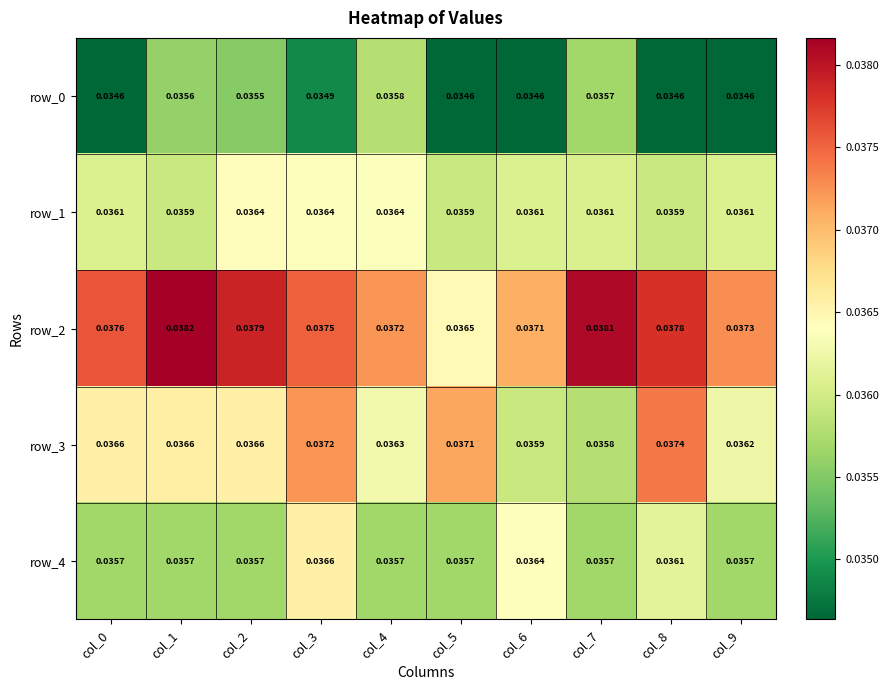

Is the value of row_0 at col_2 greater than the value of row_1 at col_0?

No